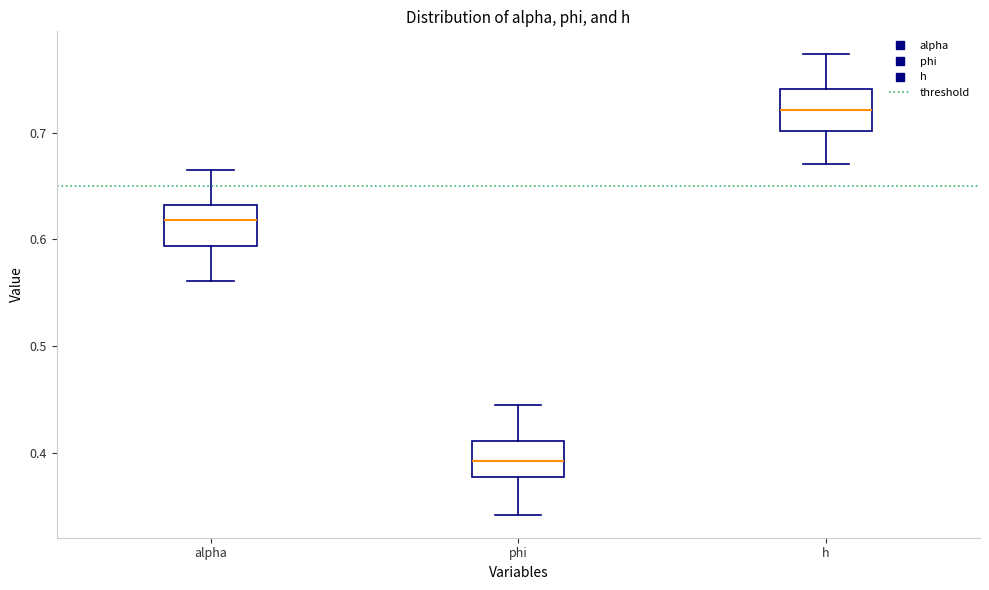

Which box has the lowest median line?

phi